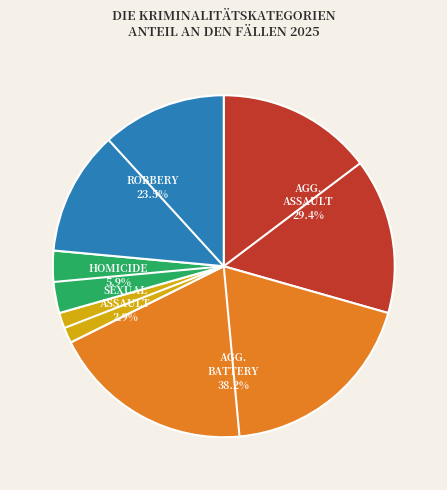

How many slices are in this pie chart?

5